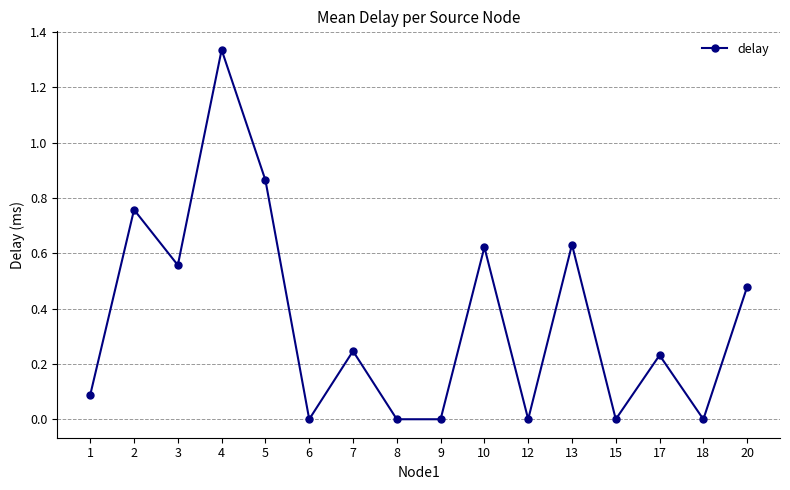

How many lines are shown in the chart?

1